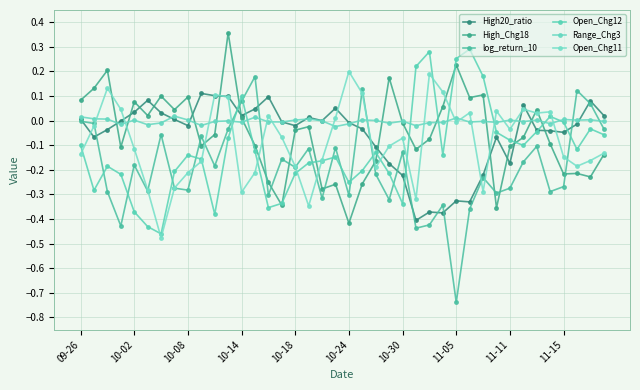

True or false: Open_Chg11 and log_return_10 cross at least once.

True